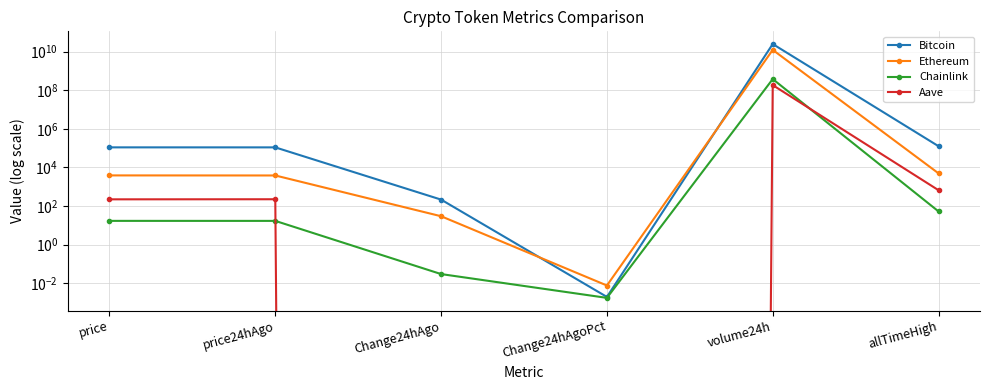

How many interior local peaks does the Aave series have?

2